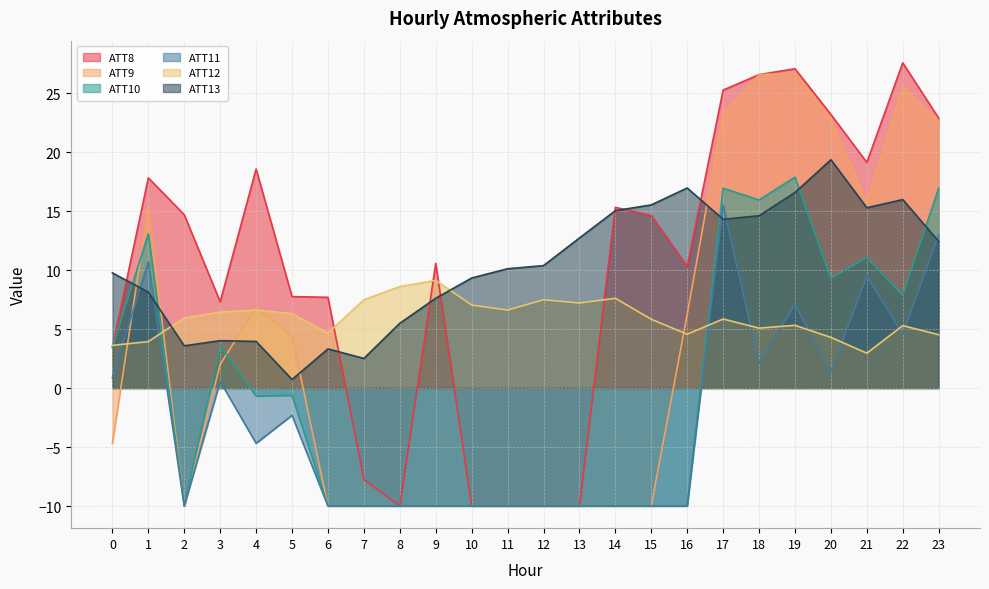

What is the difference between the ATT13 values at 17 and 3?

10.3